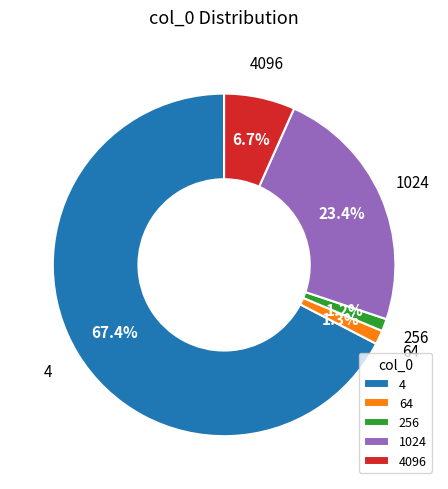

To the nearest percent, what portion does 4 represent?

67%